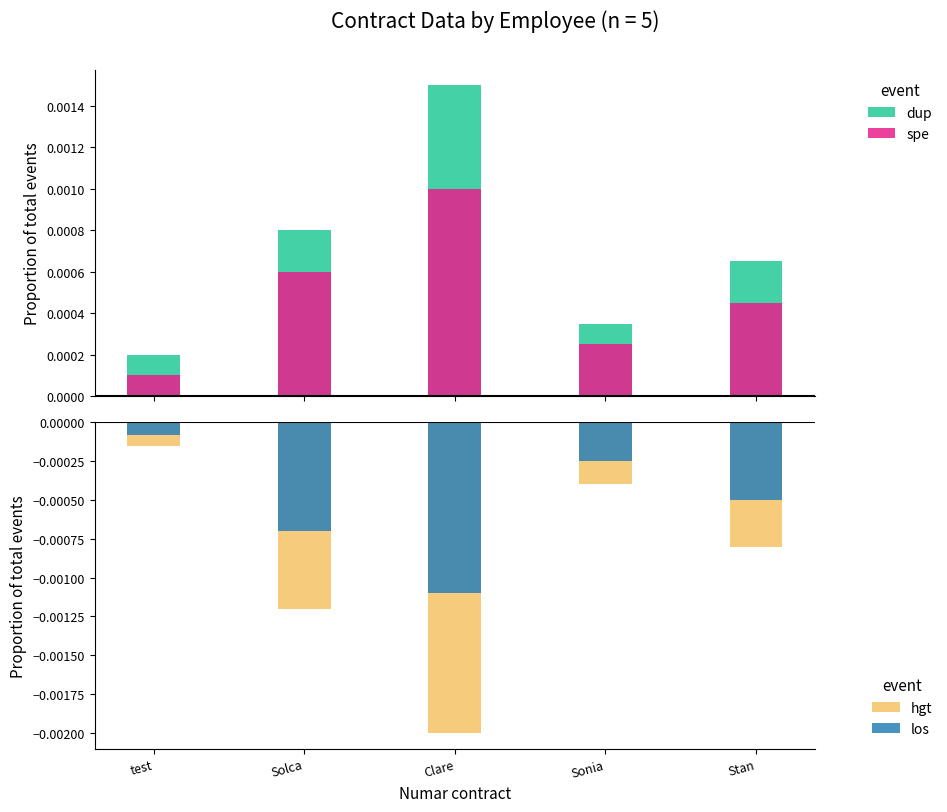

Are the bars horizontal?

No